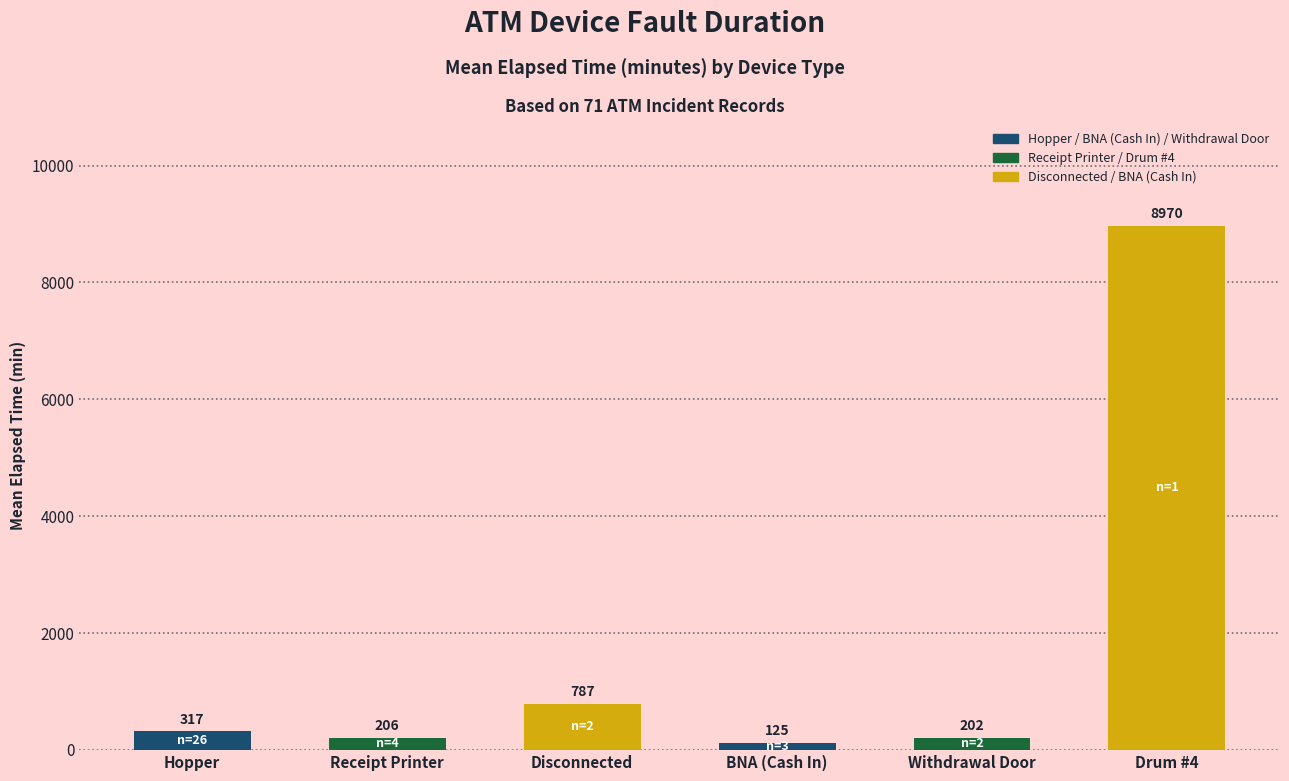

What position from the right is Withdrawal Door?

2